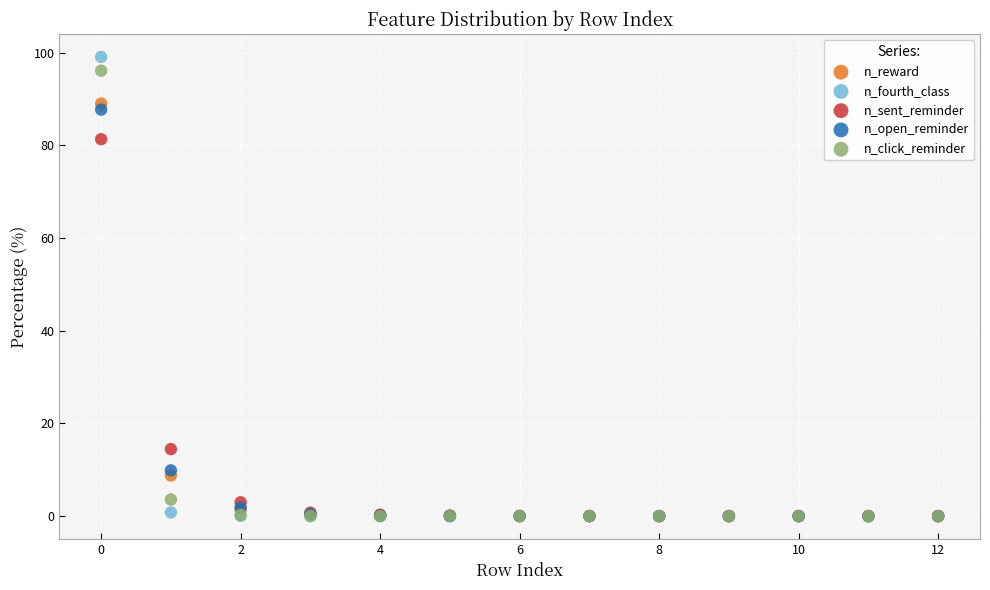

Across all series, what Y value is closest to 49?

81.3